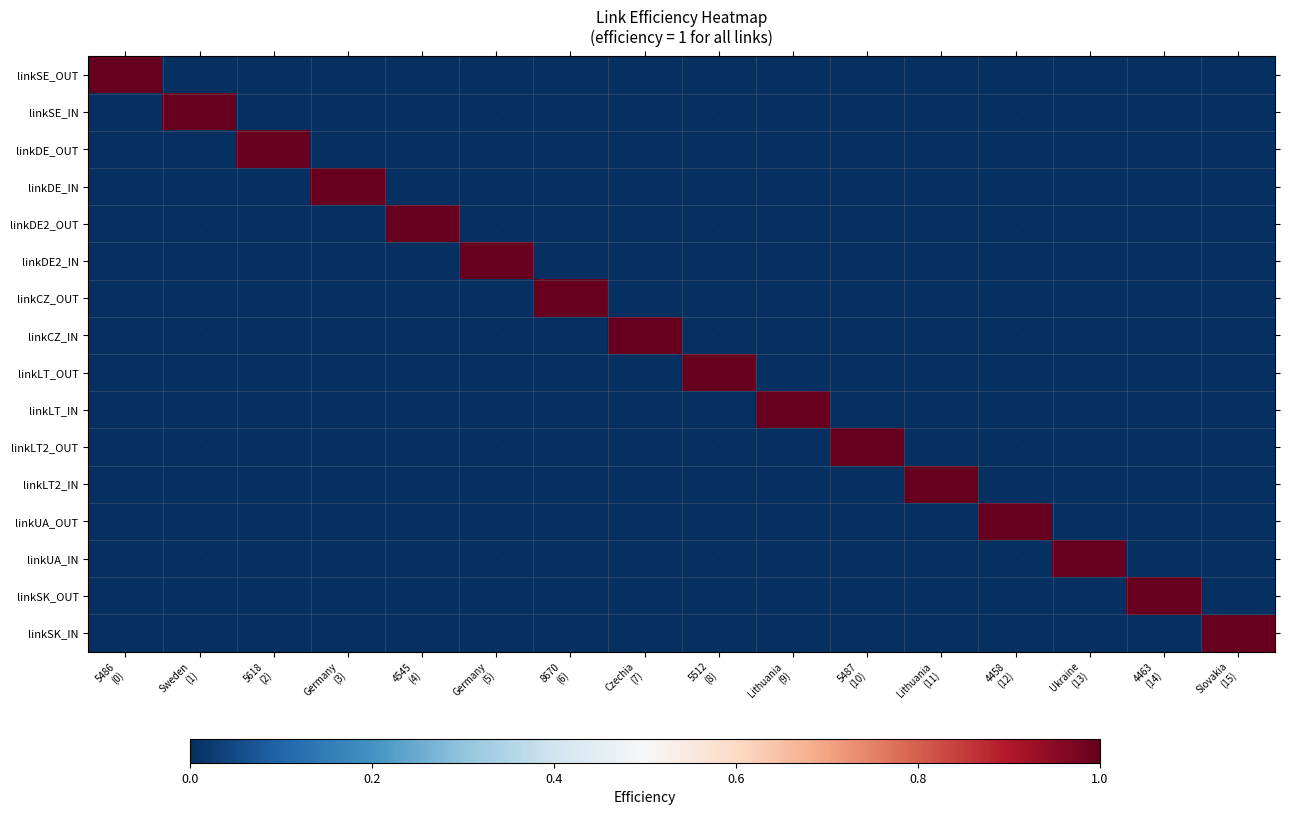

At 5487 (10), list the series in order from largest to smallest.

linkLT2_OUT, linkSE_OUT, linkSE_IN, linkDE_OUT, linkDE_IN, linkDE2_OUT, linkDE2_IN, linkCZ_OUT, linkCZ_IN, linkLT_OUT, linkLT_IN, linkLT2_IN, linkUA_OUT, linkUA_IN, linkSK_OUT, linkSK_IN